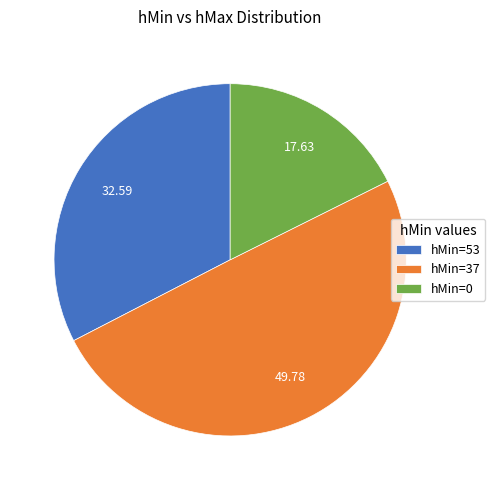

Between hMin=37 and hMin=0, which is larger?

hMin=37